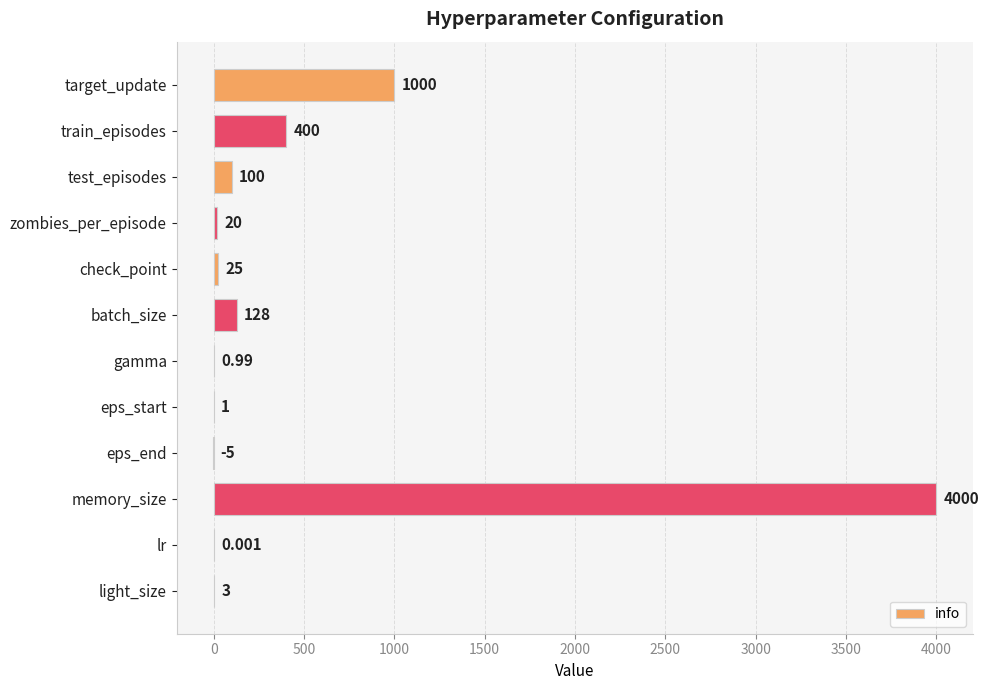

Which has a higher value, batch_size or gamma?

batch_size